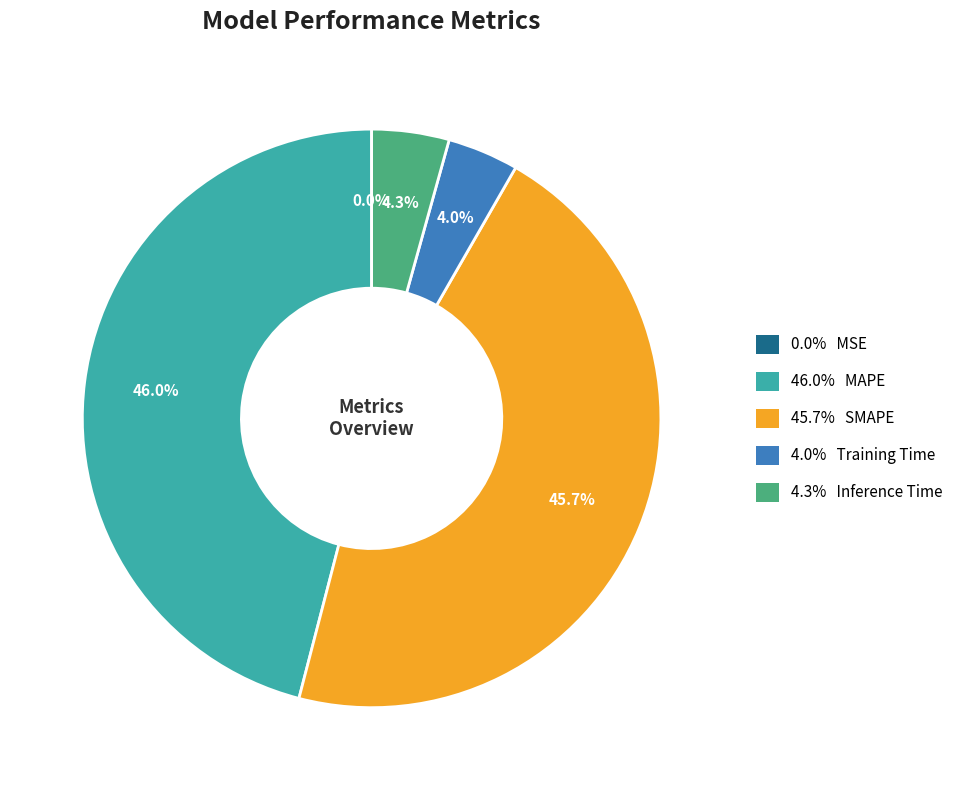

Is there a majority slice in this chart?

No